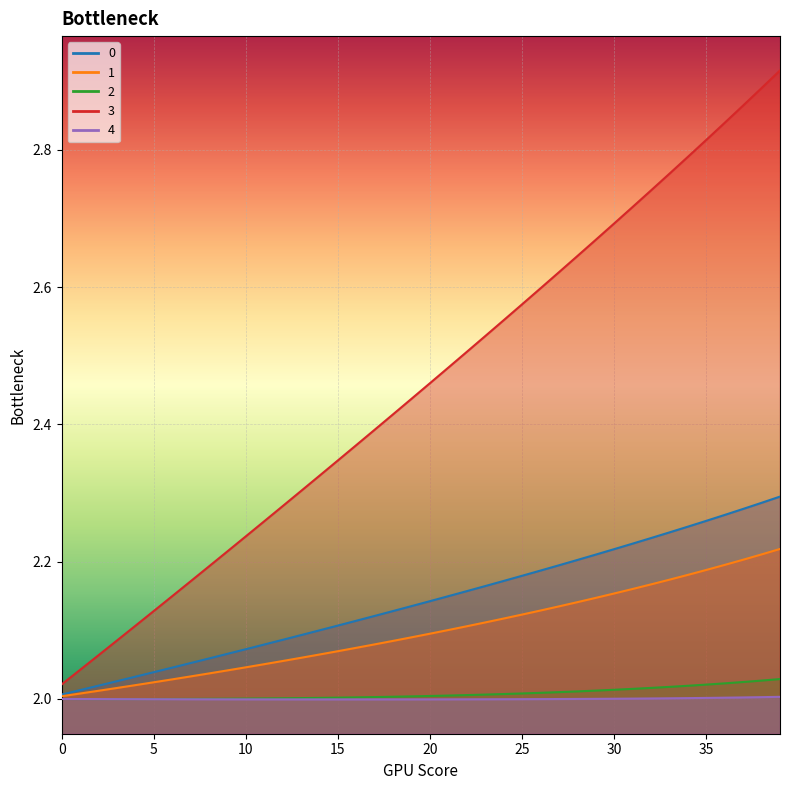

The value of 2 at 17 is 2.0. True or false?

True